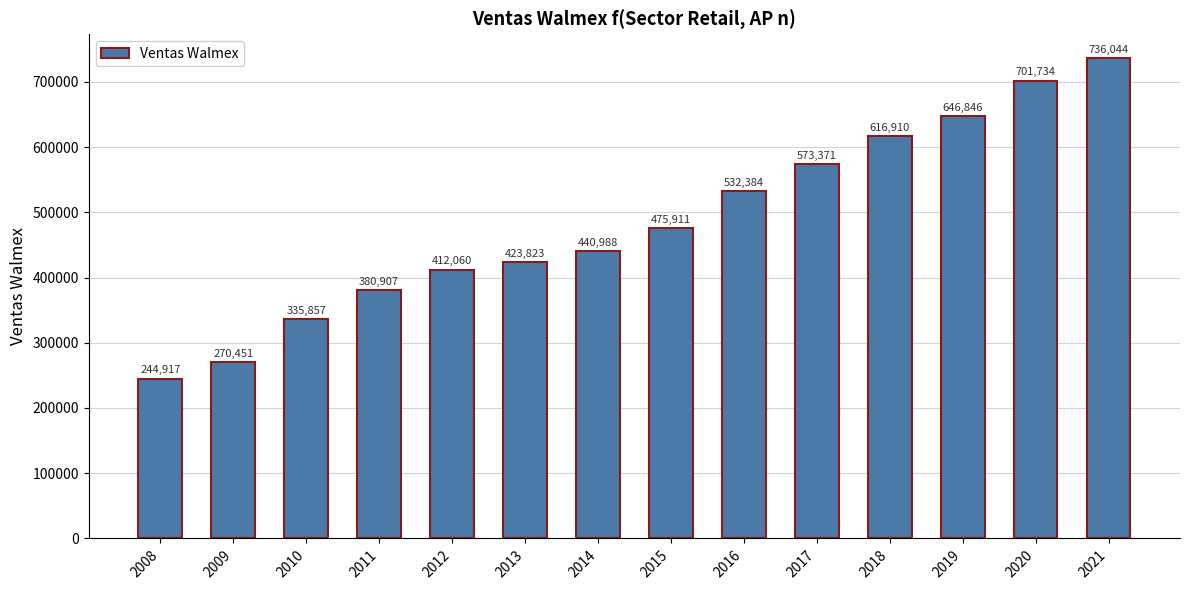

What is the minimum value shown in the chart?

244917